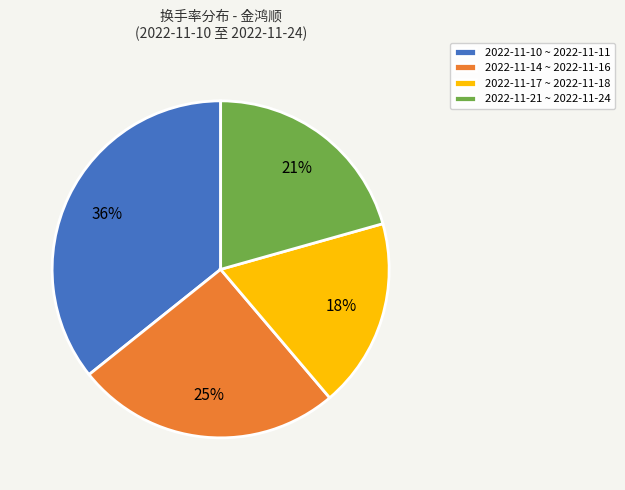

How many segments does this pie chart have?

4